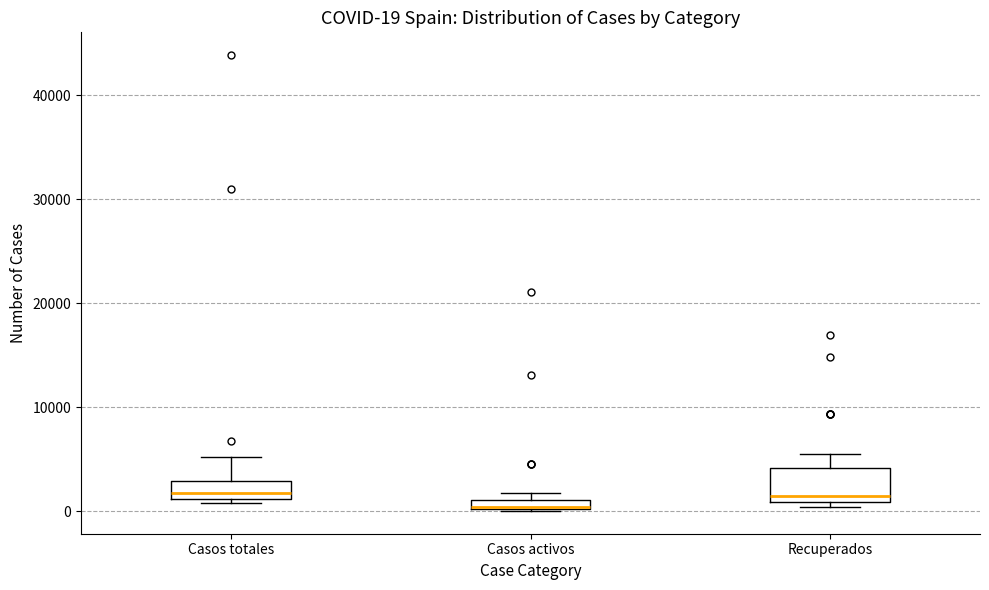

Comparing the boxes themselves (not the whiskers), which one is the tallest?

Recuperados